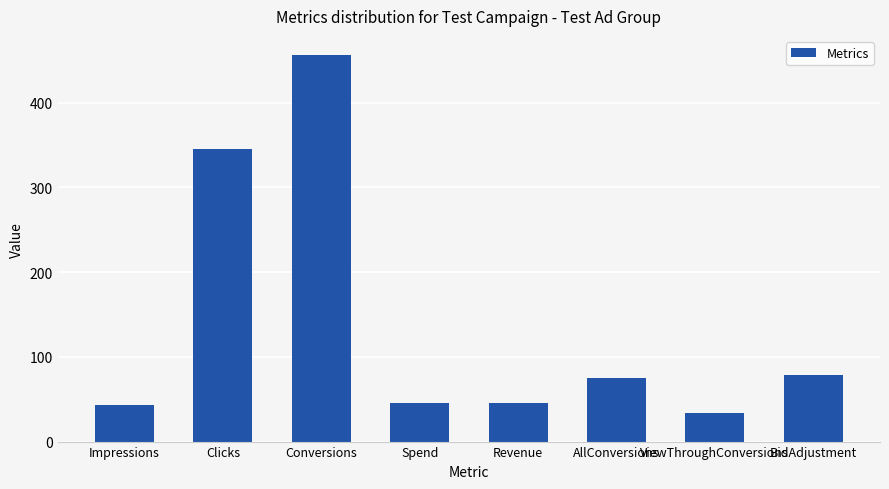

What is the sum of all values?

1121